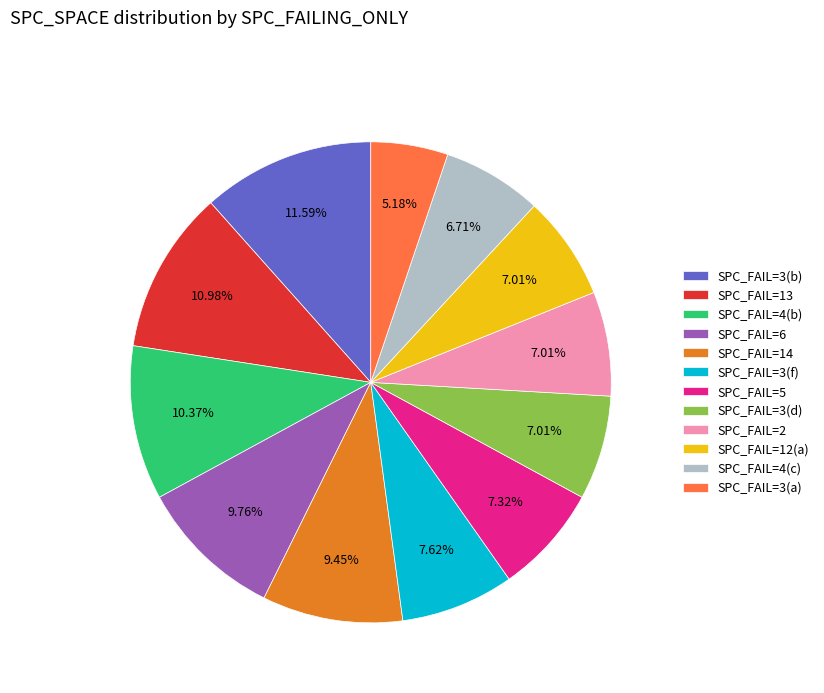

Approximately how many times larger is the value at SPC_FAIL=13 compared to SPC_FAIL=2?

1.6